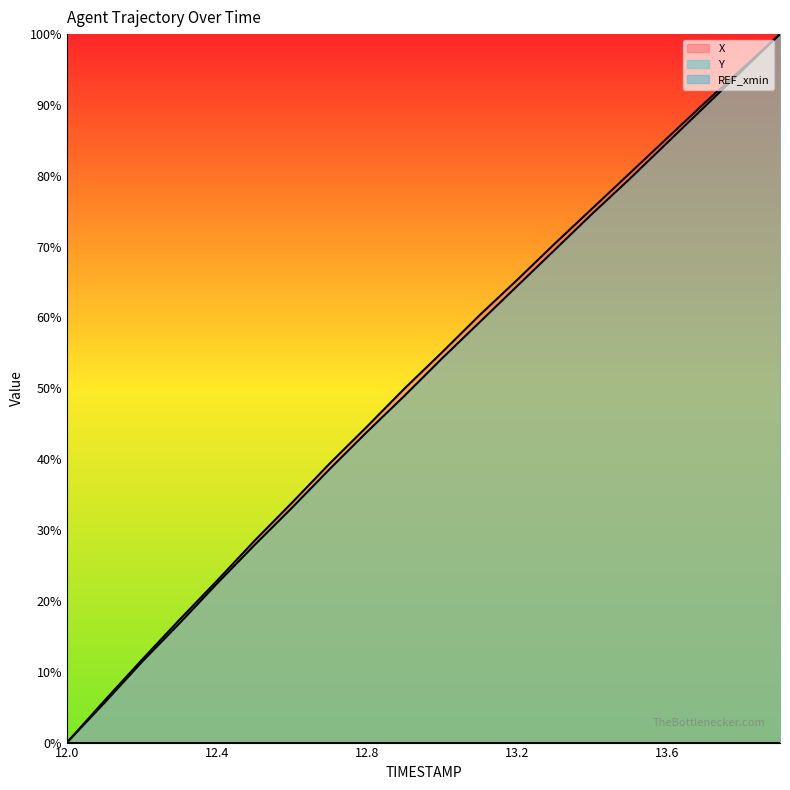

True or false: Y and X intersect in this chart.

False